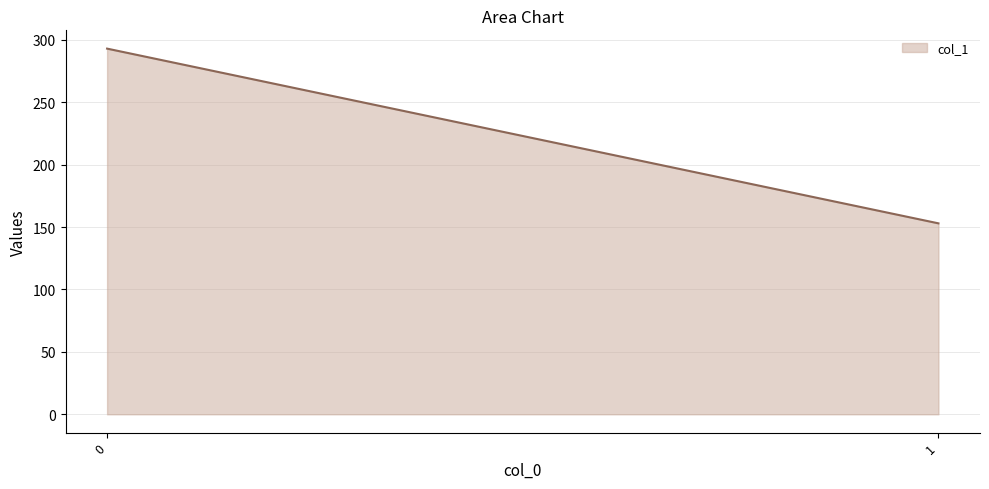

What is the difference between the values at 0 and 1?

140